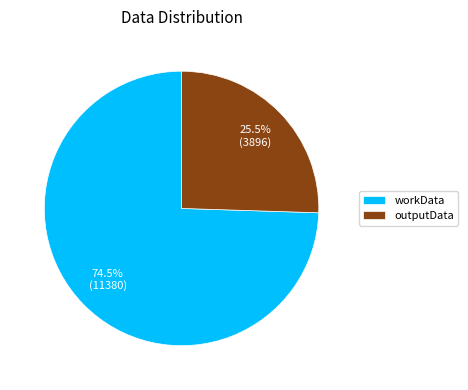

Rank the categories by value from highest to lowest.

workData, outputData